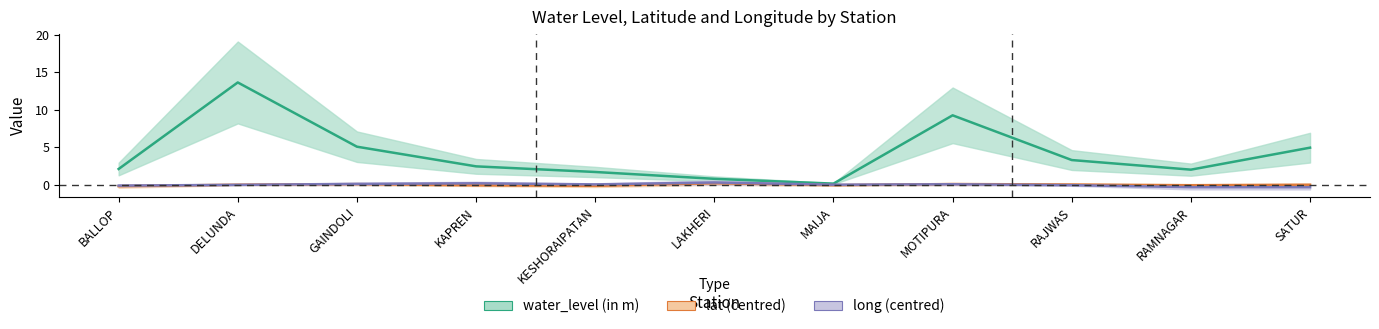

Is it true that long equals -0.1 at RAJWAS?

False